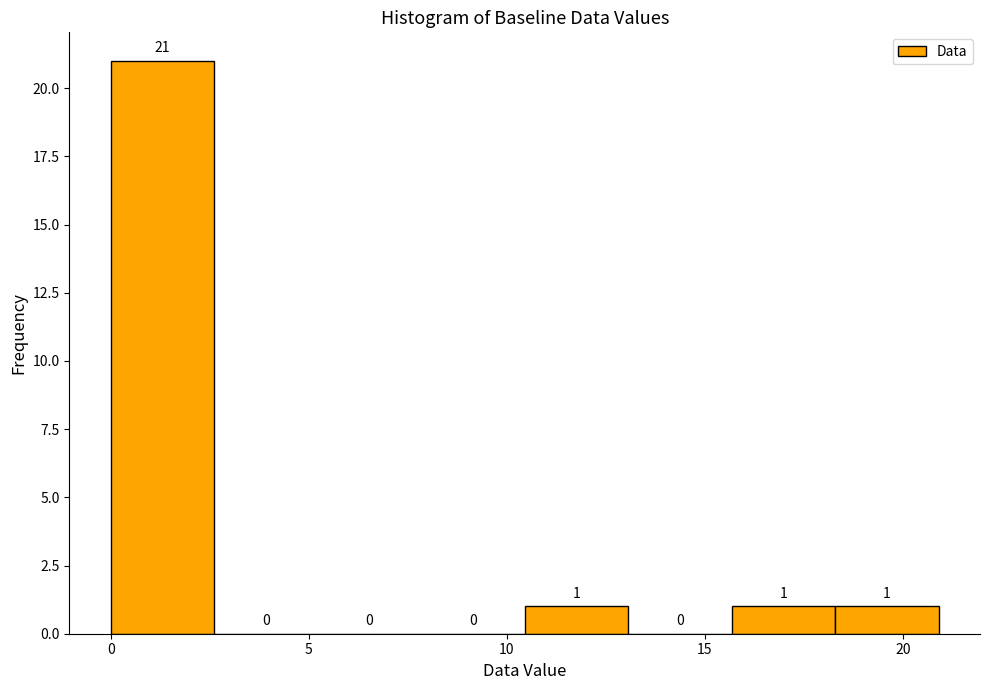

Reading left to right, transcribe this chart: for each bar, give the range it covers on the x-axis and its height. The bar edges are not printed on the chart, so give them approximately, as read against the axis.

0.0 to 2.5: 21
2.5 to 5.0: 0
5.0 to 8.0: 0
8.0 to 10.5: 0
10.5 to 13.0: 1
13.0 to 15.5: 0
15.5 to 18.5: 1
18.5 to 21.0: 1